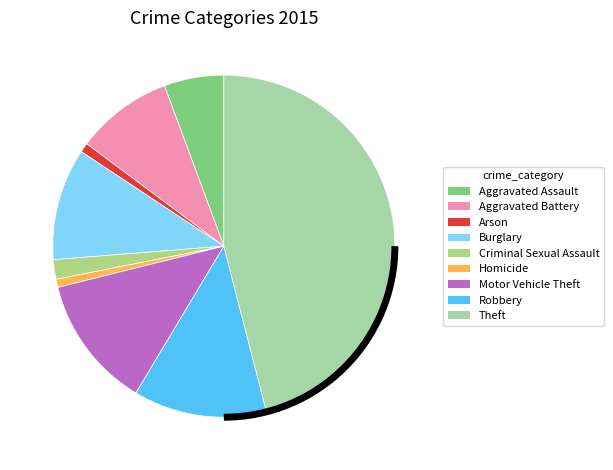

The Burglary slice represents 1% of the pie. True or false?

False